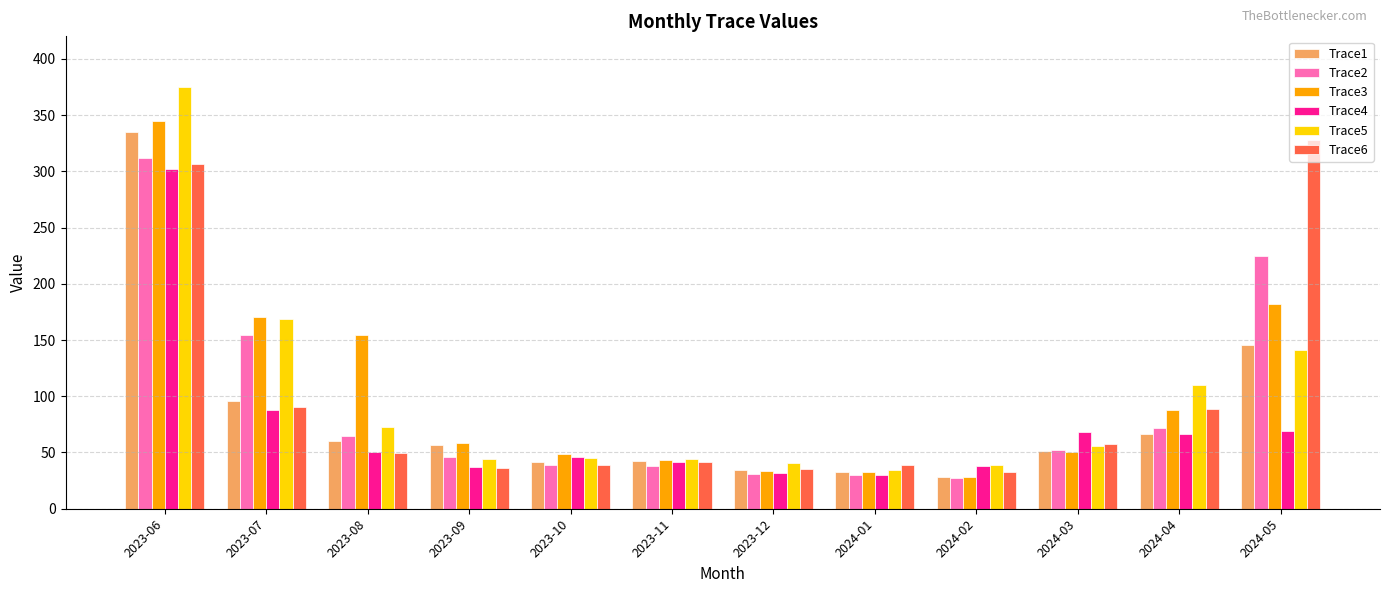

How many bars are there in total?

72